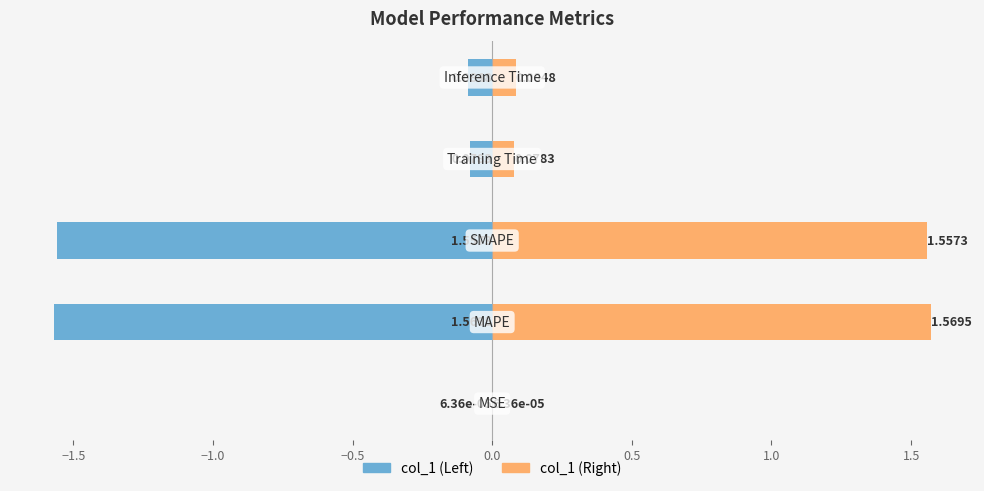

List the series in order of their overall mean, lowest first.

col_1 (Left), col_1 (Right)